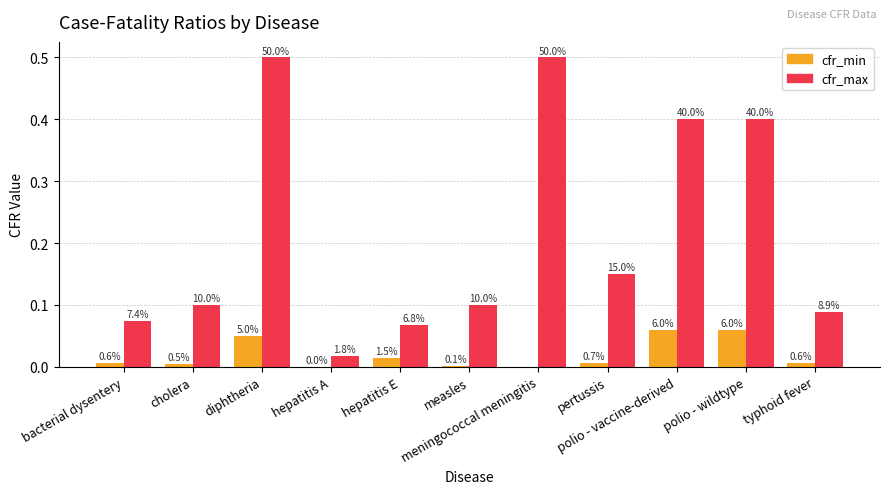

Between meningococcal meningitis and typhoid fever, which series saw the biggest shift?

cfr_max